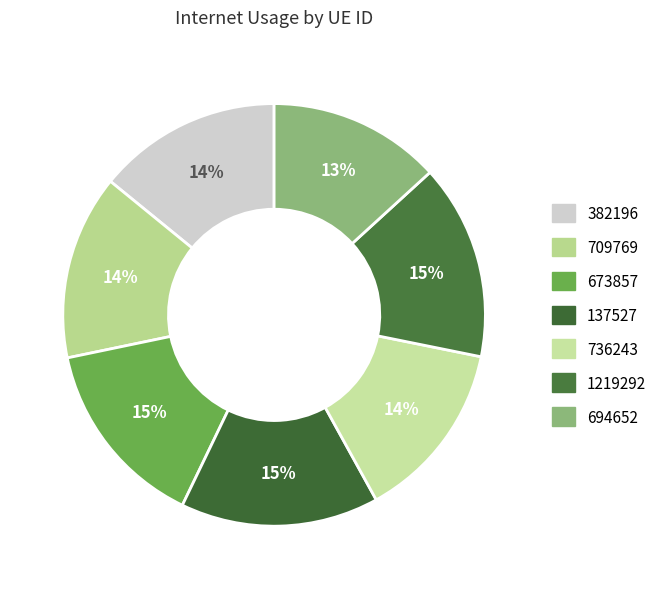

How much of the chart is everything except 382196?

85.9%